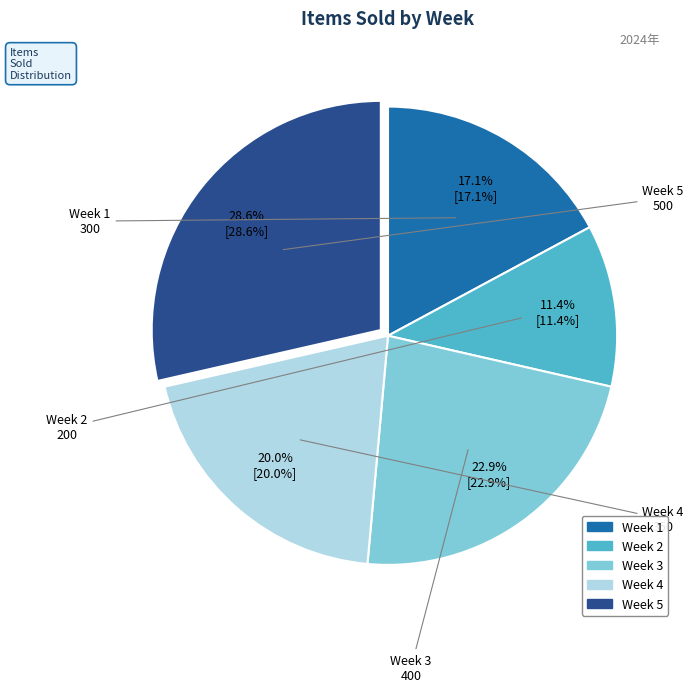

Does any single category account for the majority?

No